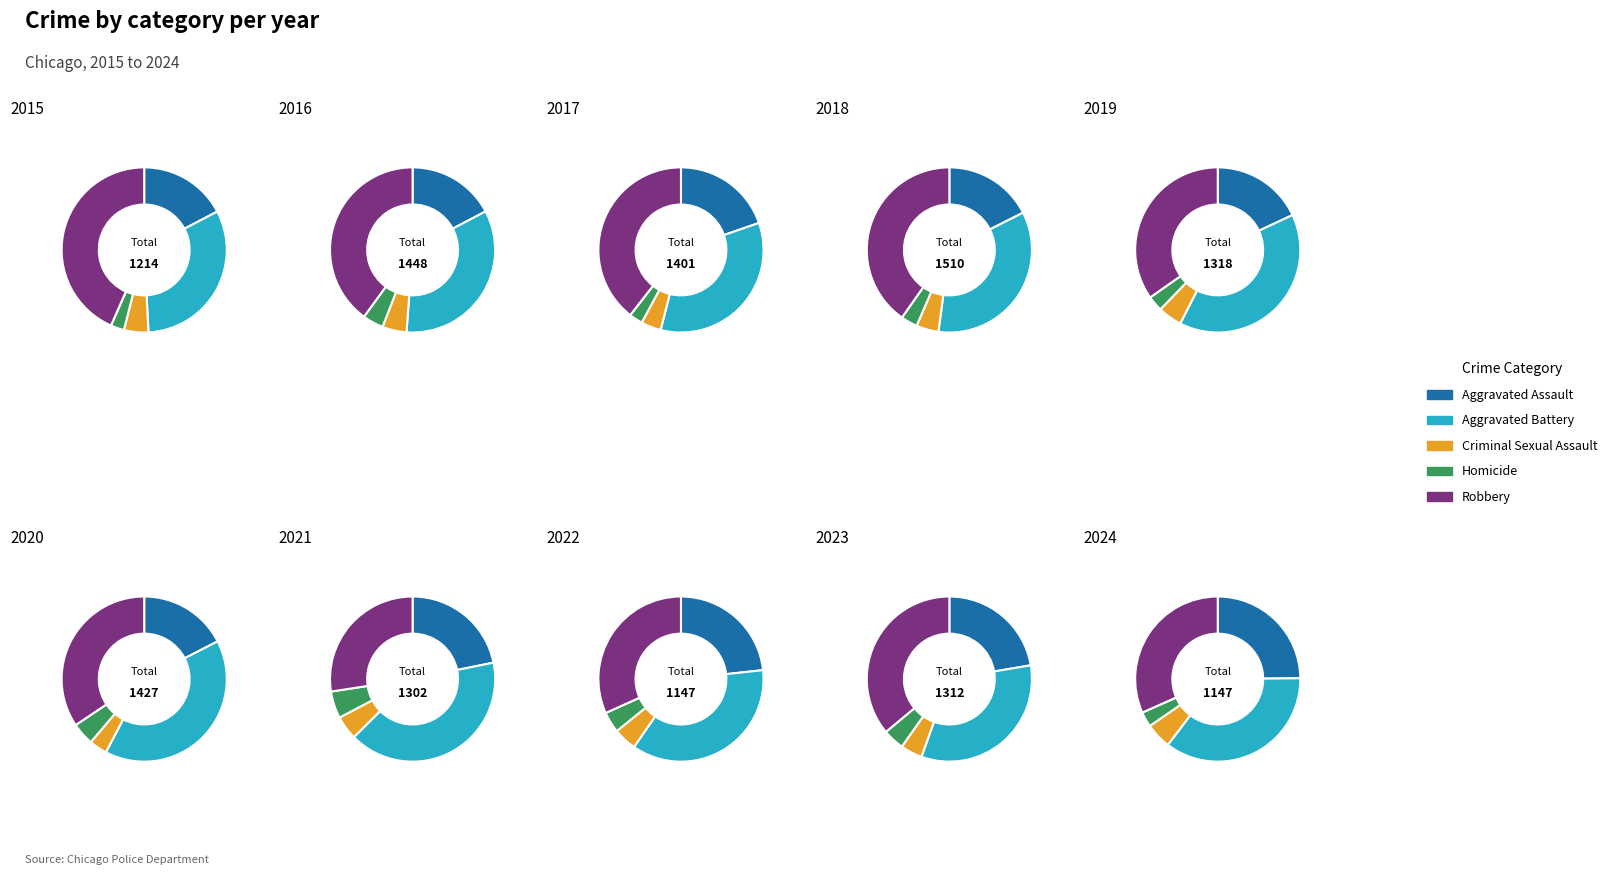

Does any single category account for the majority?

No